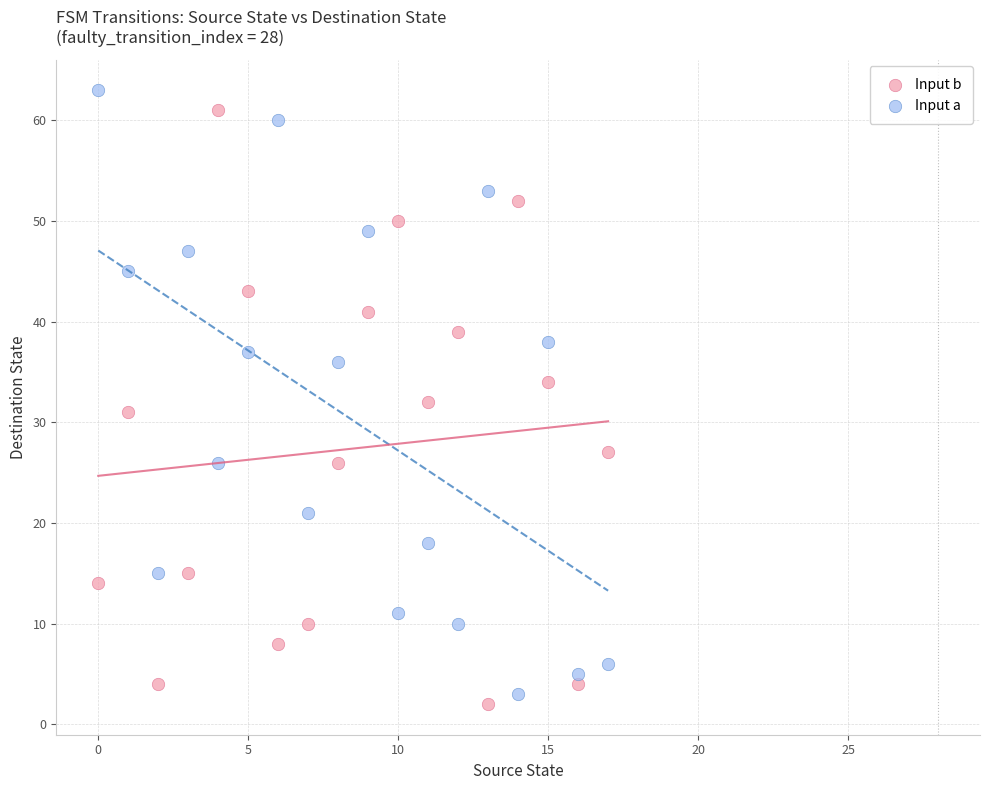

Across all data points, what is the range of Y values (max minus min)?

61